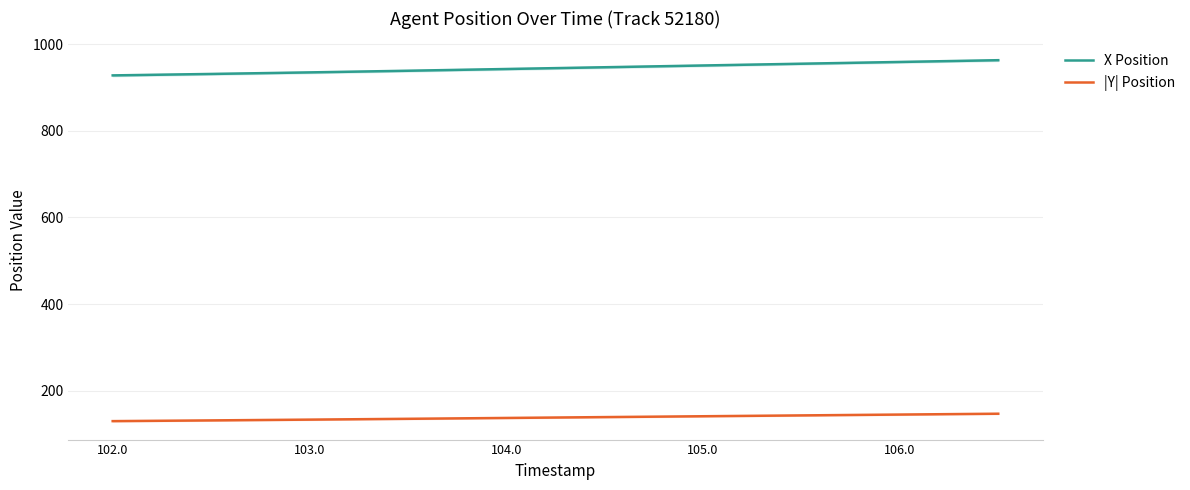

The value of |Y| Position at 106.0 is 49.6. True or false?

False